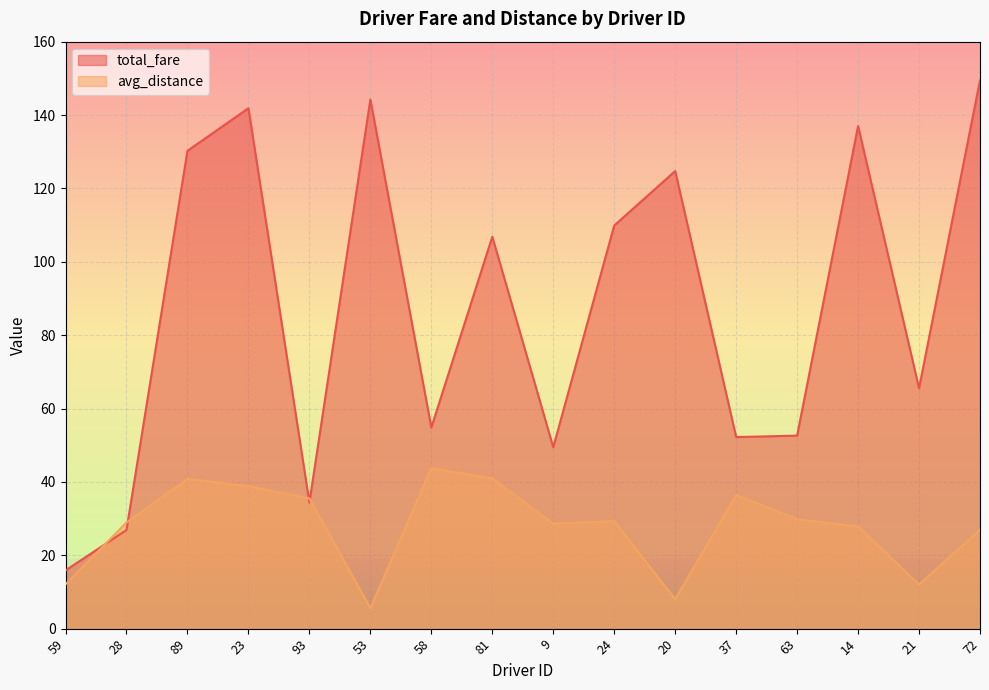

What position from the left is 37?

12